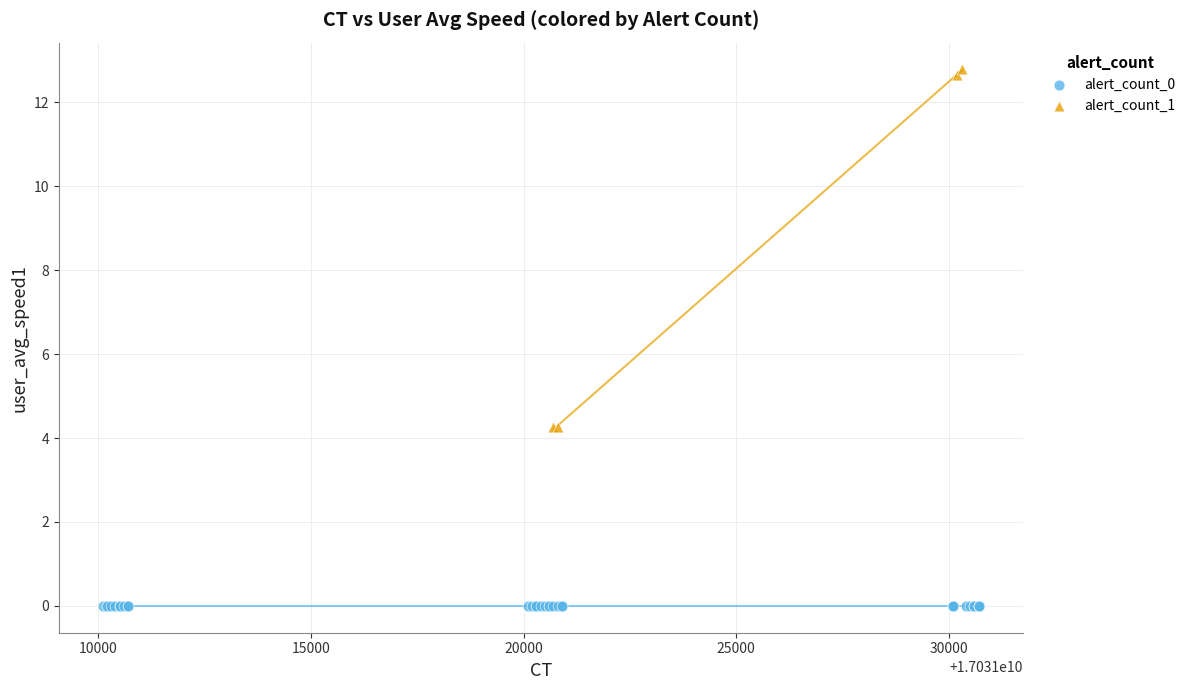

Which series reaches the maximum Y coordinate?

alert_count_1